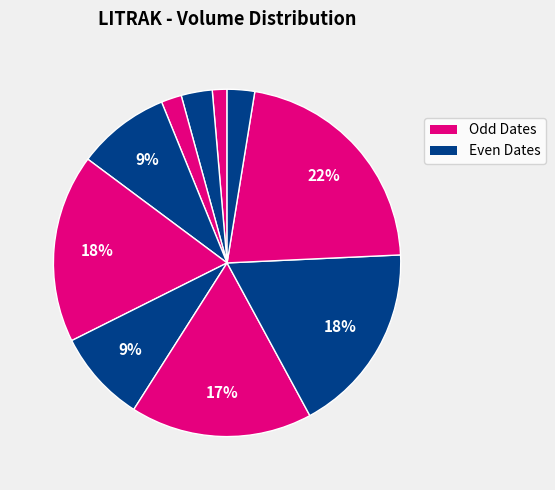

How many segments does this pie chart have?

10